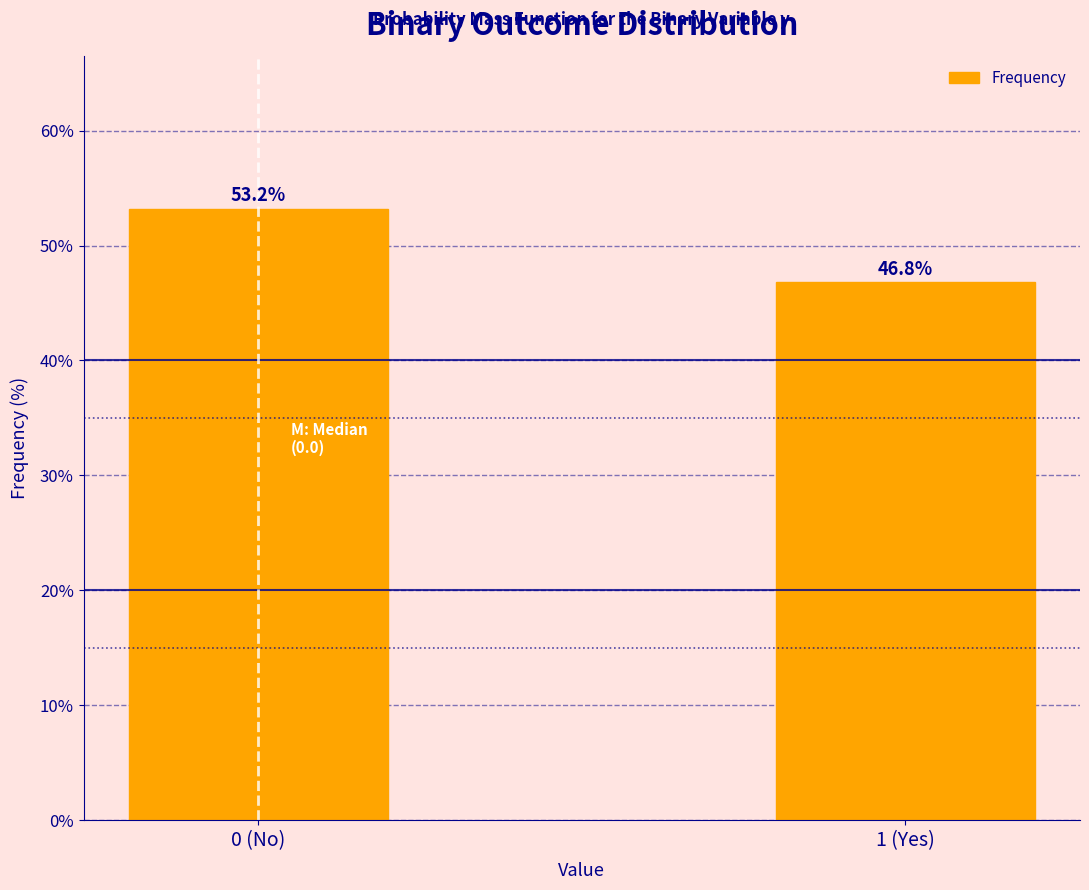

Reading left to right, list all the values displayed in this chart.

0 (No)=53.2	1 (Yes)=46.8